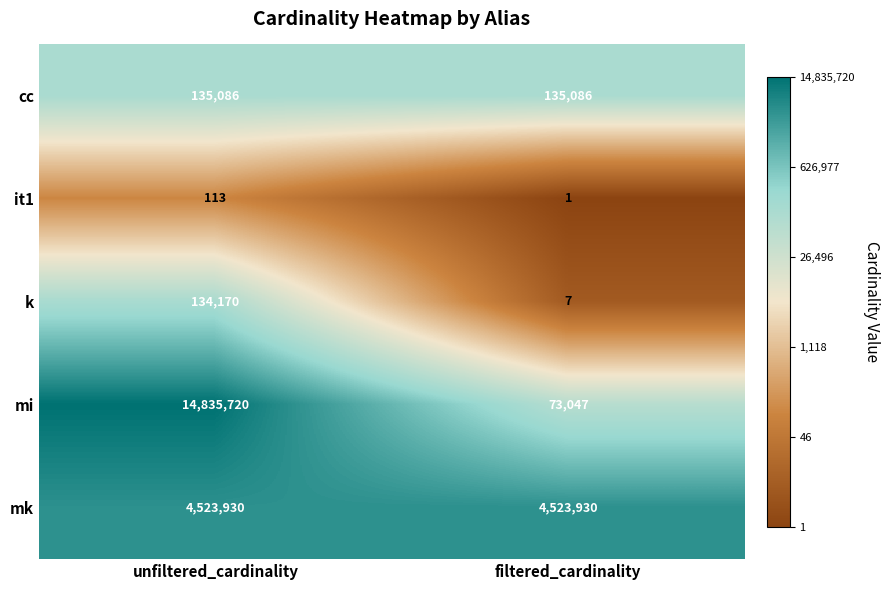

At which label does k reach its peak?

unfiltered_cardinality